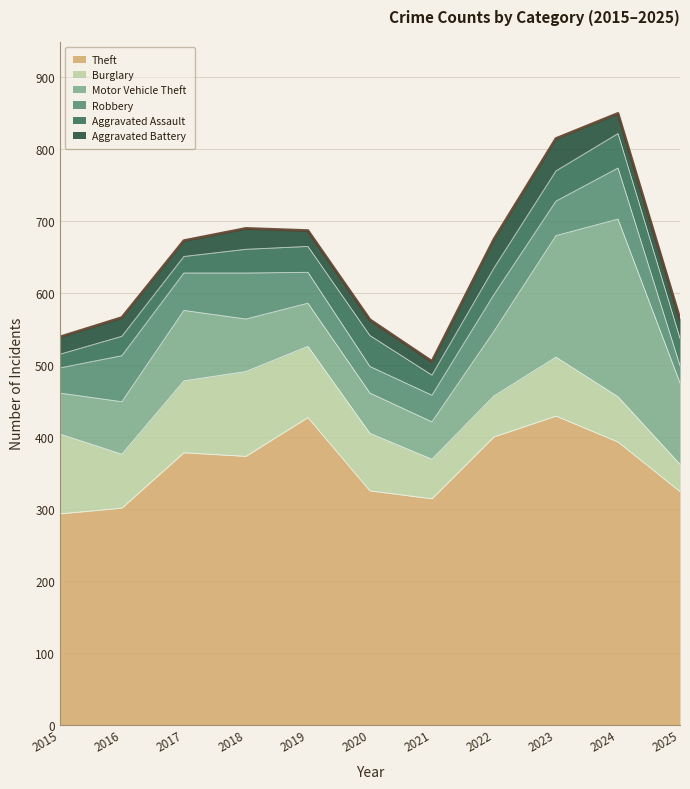

What is the average value of the Burglary series?

80